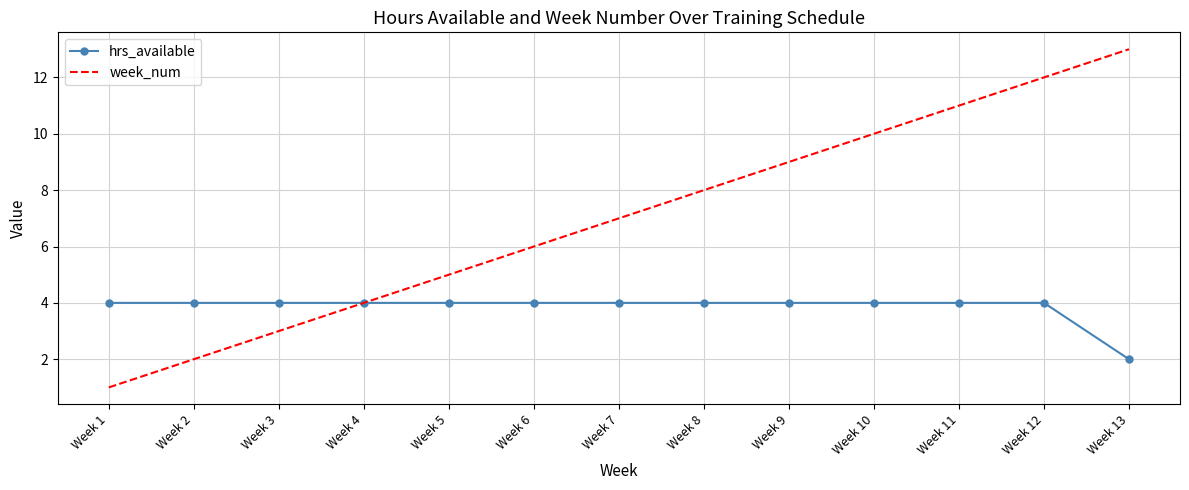

At which category does the chart reach its minimum across all series?

Week 1